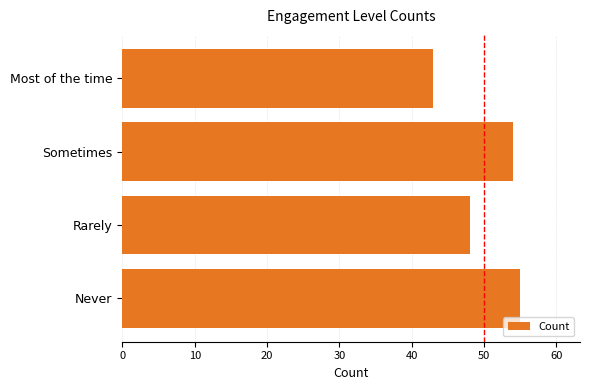

How many data points are less than 54?

2